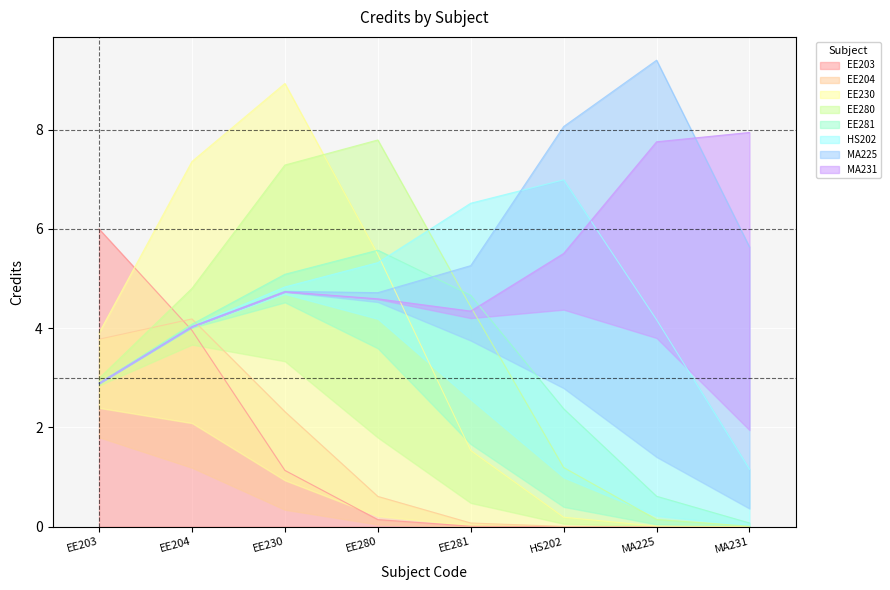

Which label corresponds to the smallest value in the chart?

EE204